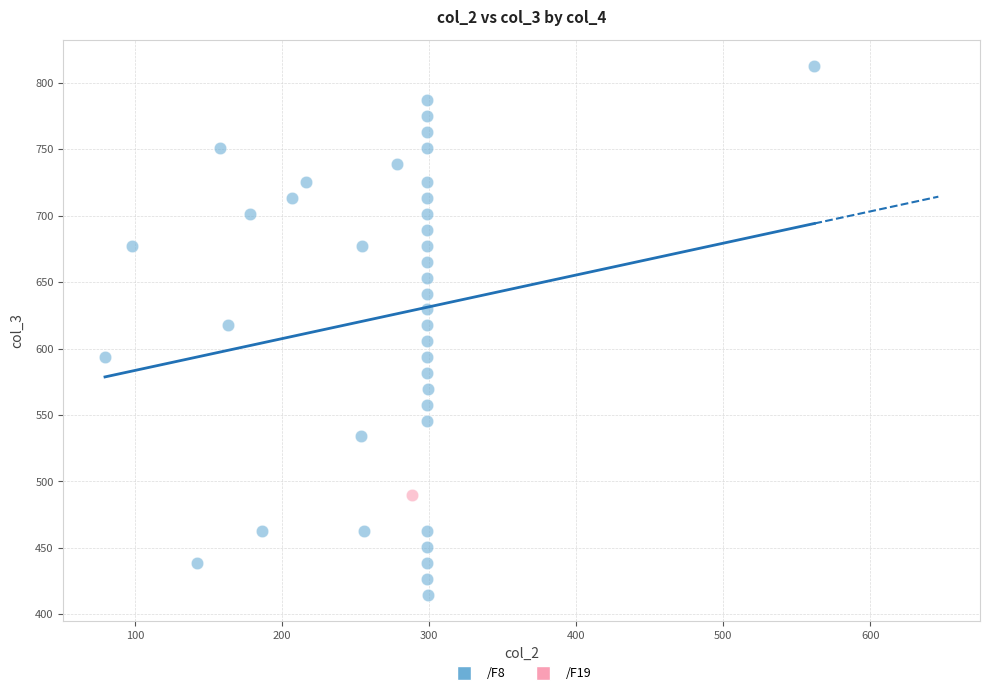

What are all the series names shown in the legend?

/F8, /F19